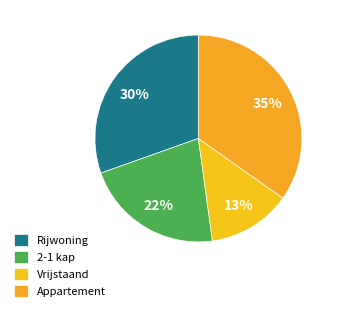

Count the number of slices in the pie.

4